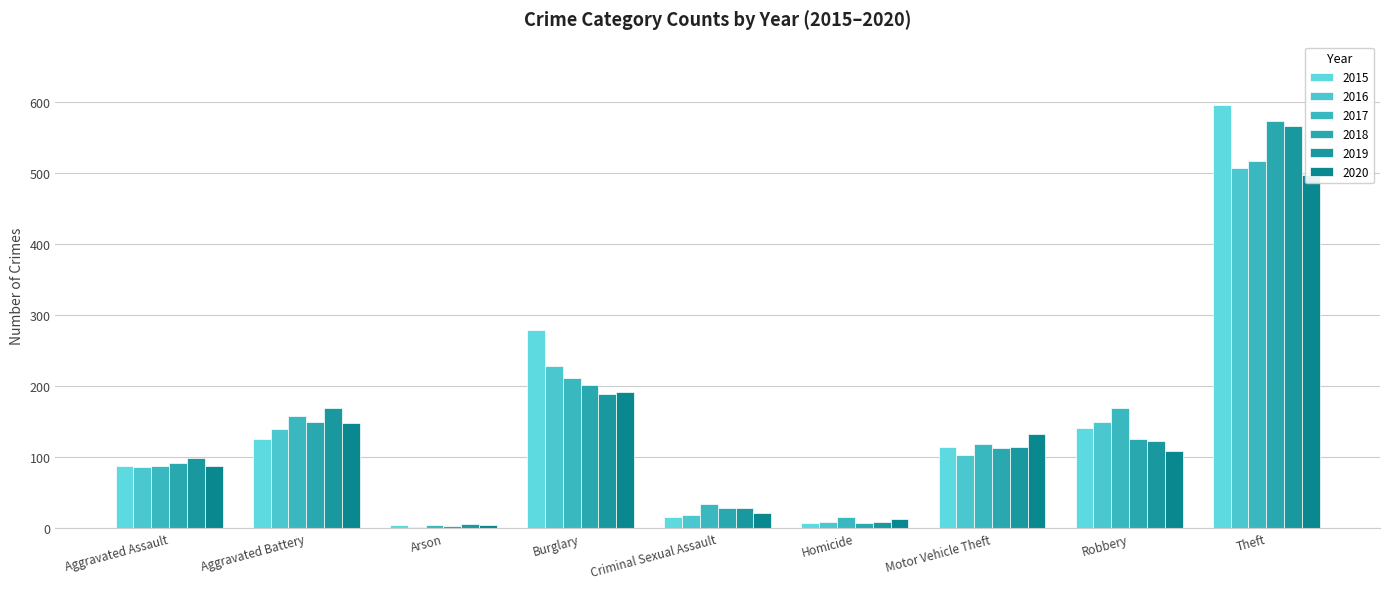

What is the lowest value of the 2017 series?

4